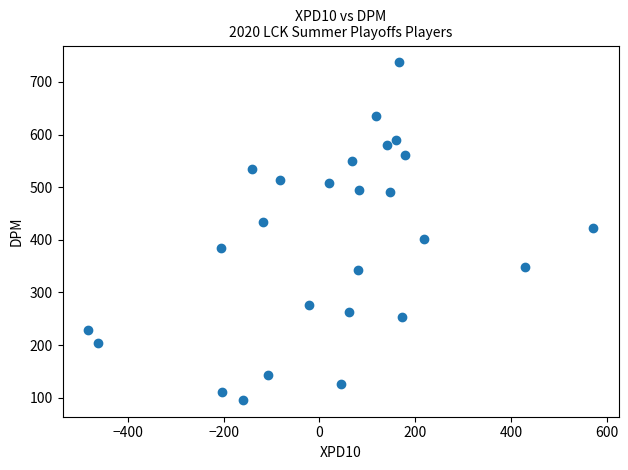

What is the range of X values (max minus min)?

1054